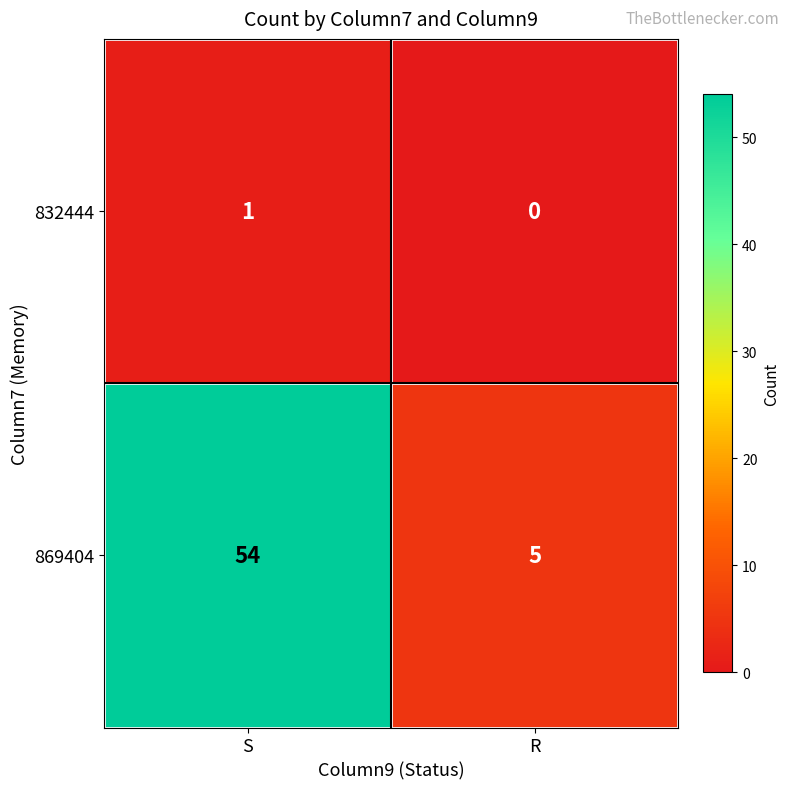

How many categories are shown in the chart?

2